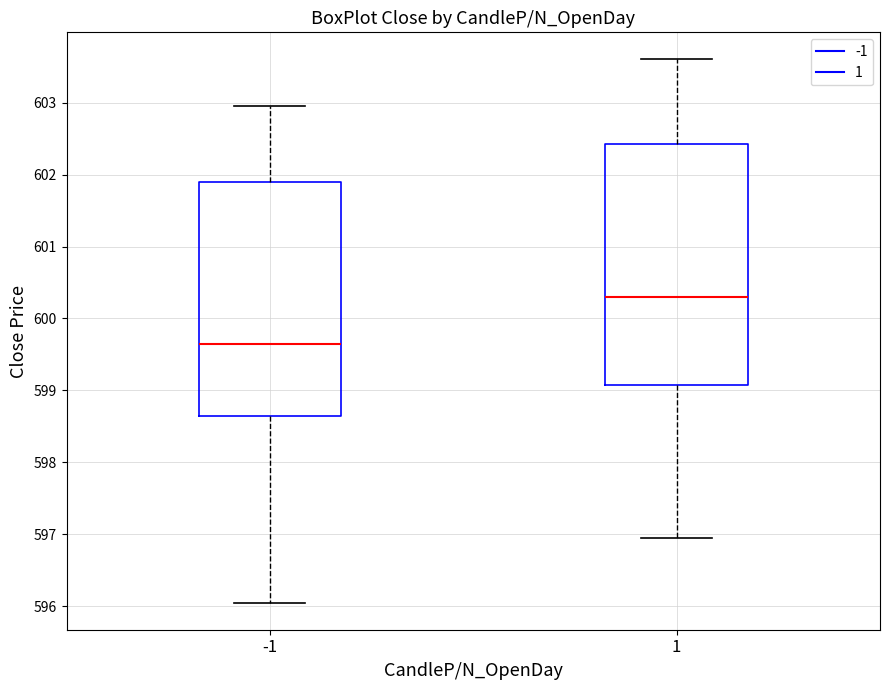

Reading left to right, read every box against the y-axis: the position of its median line, the range the box covers, and the ends of its whiskers. The values are not printed on the chart, so give them approximately, as read against the axis.

-1: median 599.7, box 598.7 to 601.9, whiskers 596.1 to 603.0
1: median 600.3, box 599.1 to 602.4, whiskers 597.0 to 603.6